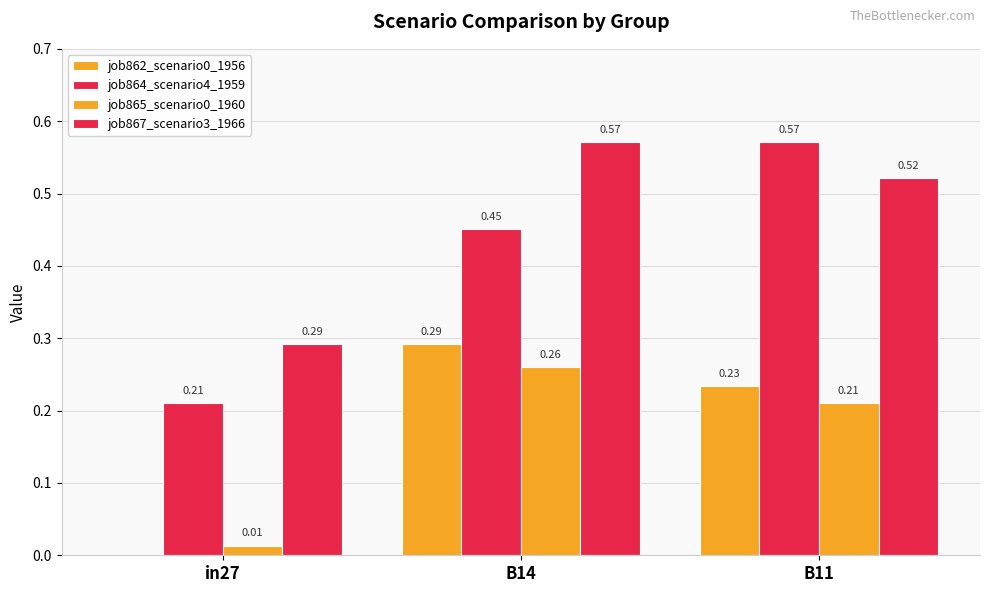

Count the job867_scenario3_1966 values in the range 0 to 1.

3